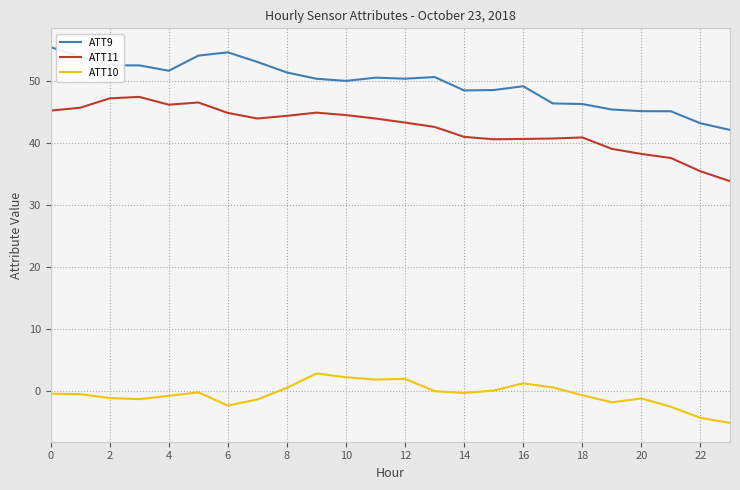

True or false: ATT10 and ATT9 intersect in this chart.

False